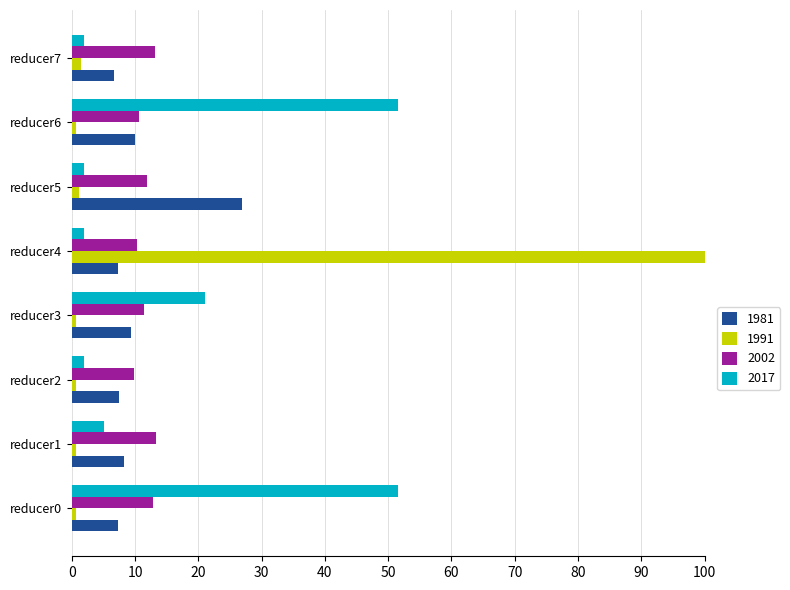

Rank the series at reducer4 from highest to lowest value.

1991, 2002, 1981, 2017